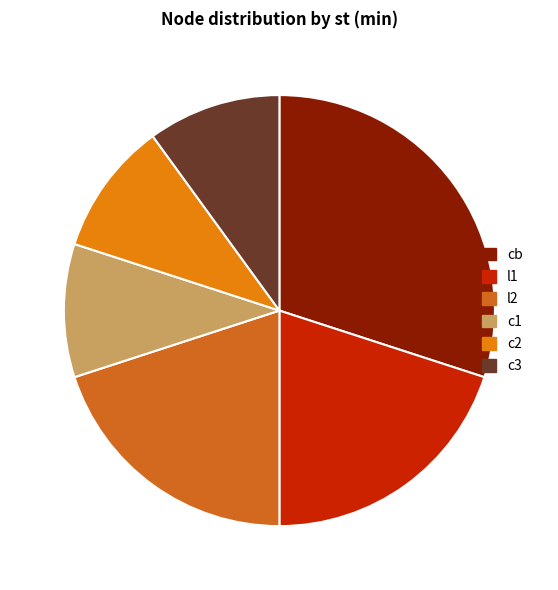

How much of the chart is everything except l2?

80.0%